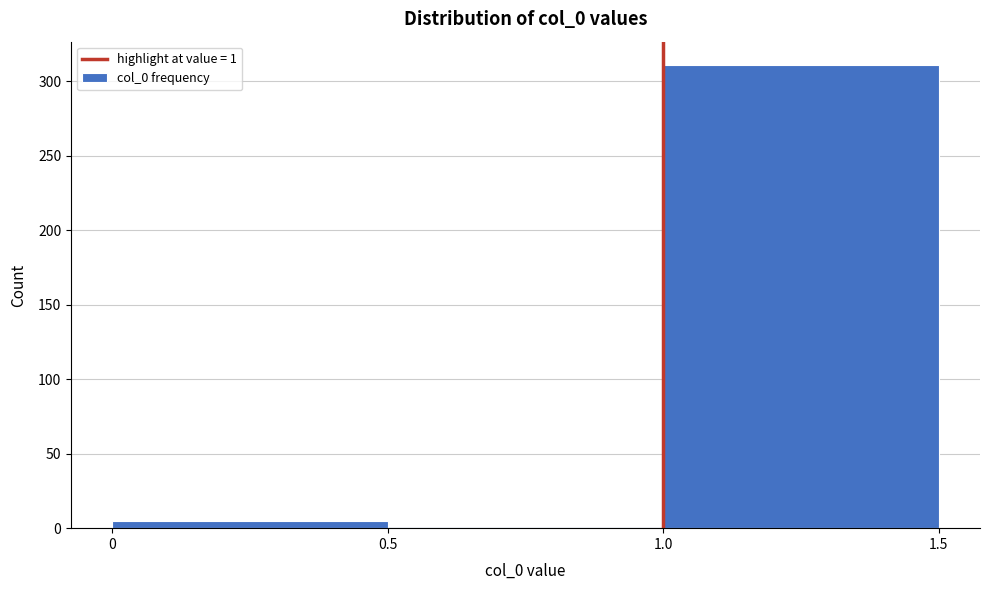

How tall is the bar that spans 0 to 0.5 on the x-axis? The values are not printed on the chart, so give them approximately, as read against the axis.

5